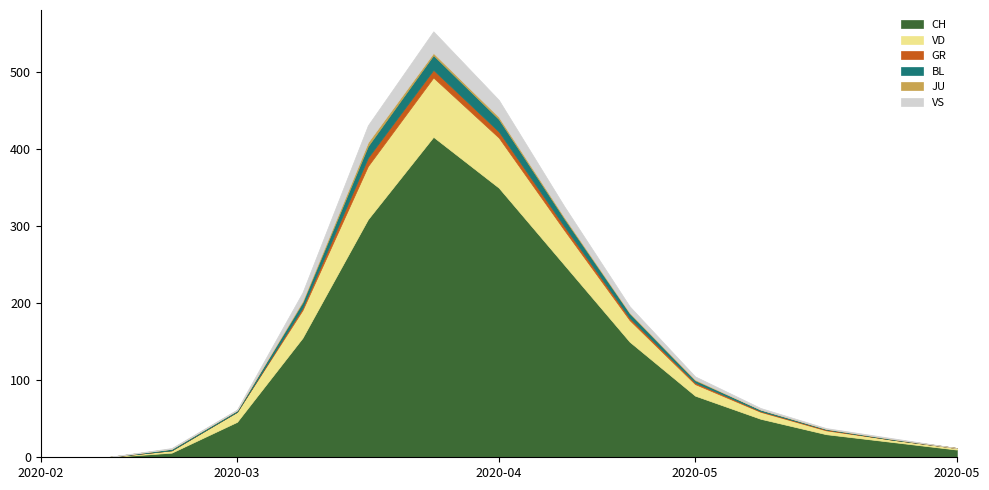

Reading left to right, list all the values displayed in this chart.

CH: 0	0	6	46	155	309	416	350	250	150	80	50	30	20	10
VD: 0	0	3	13	36	69	77	65	45	28	15	9	5	3	2
GR: 0	0	0	0	3	11	10	8	5	3	2	1	1	0	0
BL: 0	0	2	2	7	15	19	16	10	6	3	2	1	1	0
JU: 0	0	0	0	2	5	3	3	2	1	1	0	0	0	0
VS: 0	0	1	1	11	22	28	22	14	8	4	2	1	1	0